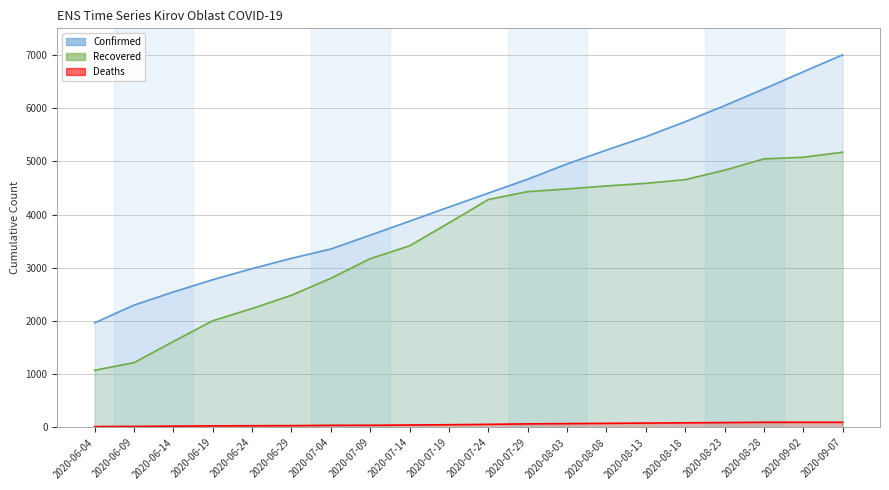

What is the label of the 19th point from the right?

2020-06-09